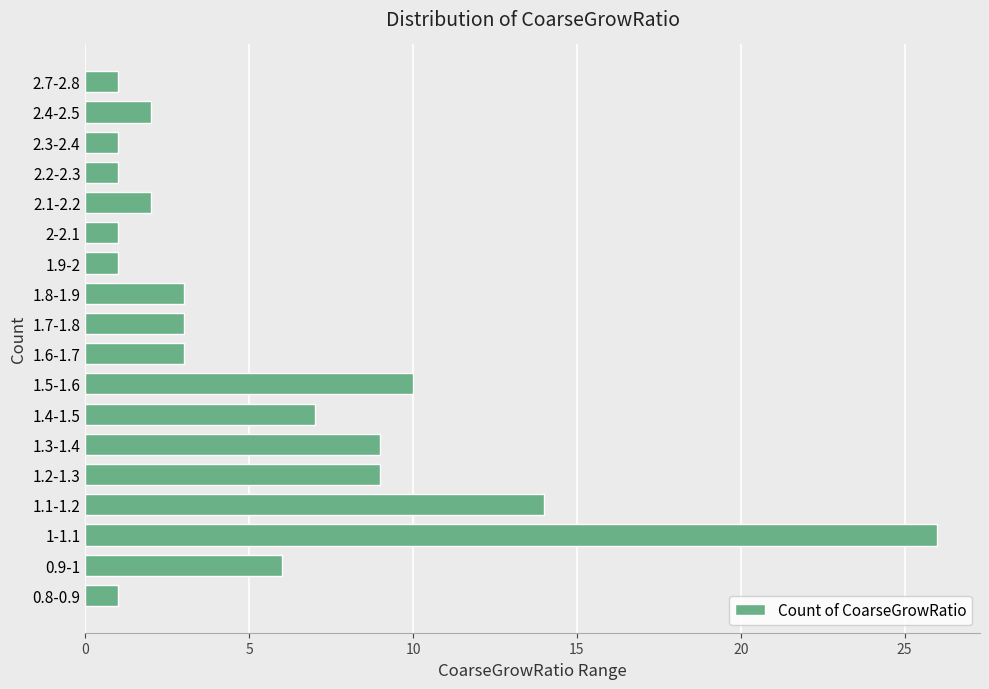

What is the difference between the maximum and minimum values?

25